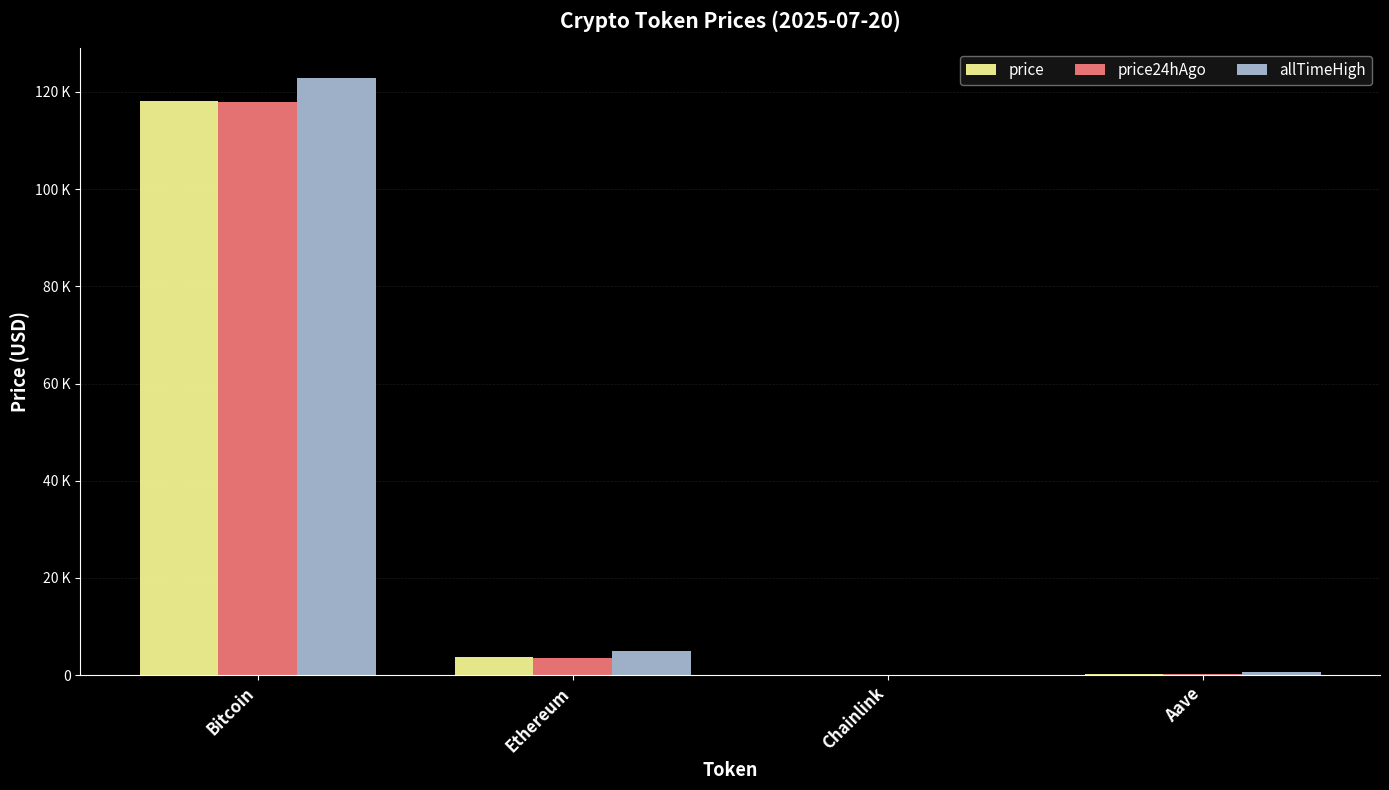

Which category has the lowest value in the price series?

Chainlink